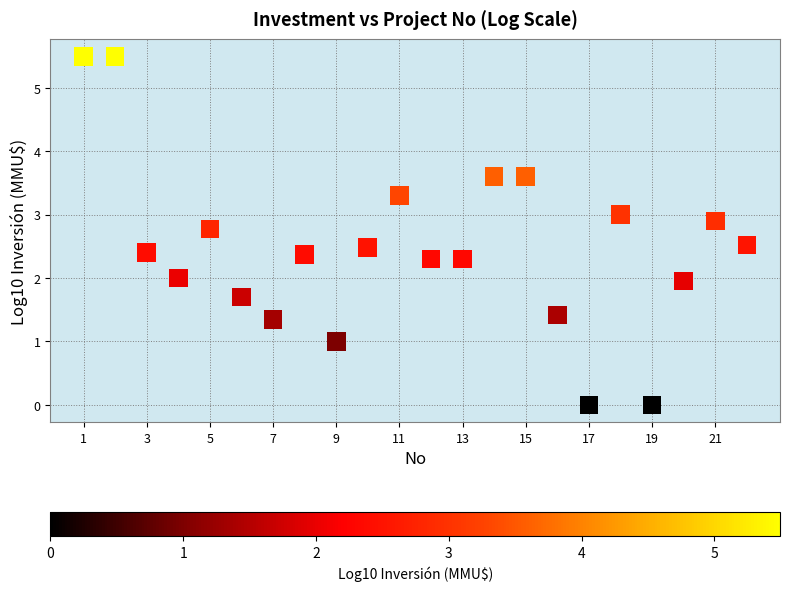

What is the range of X values (max minus min)?

21.0